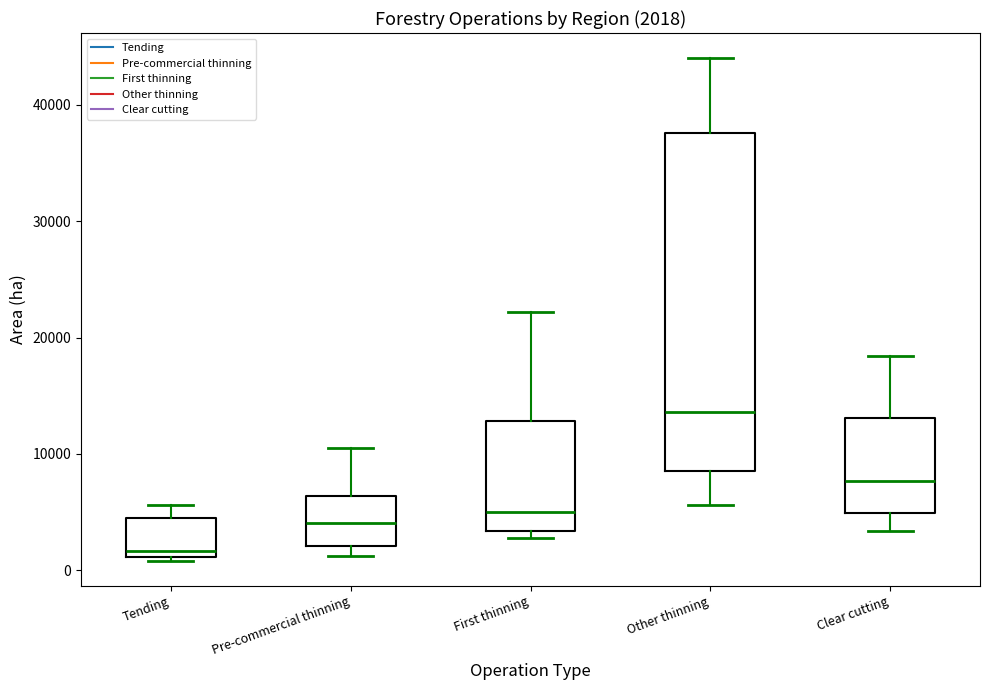

Which box is the tallest, from its lower edge to its upper edge?

Other thinning